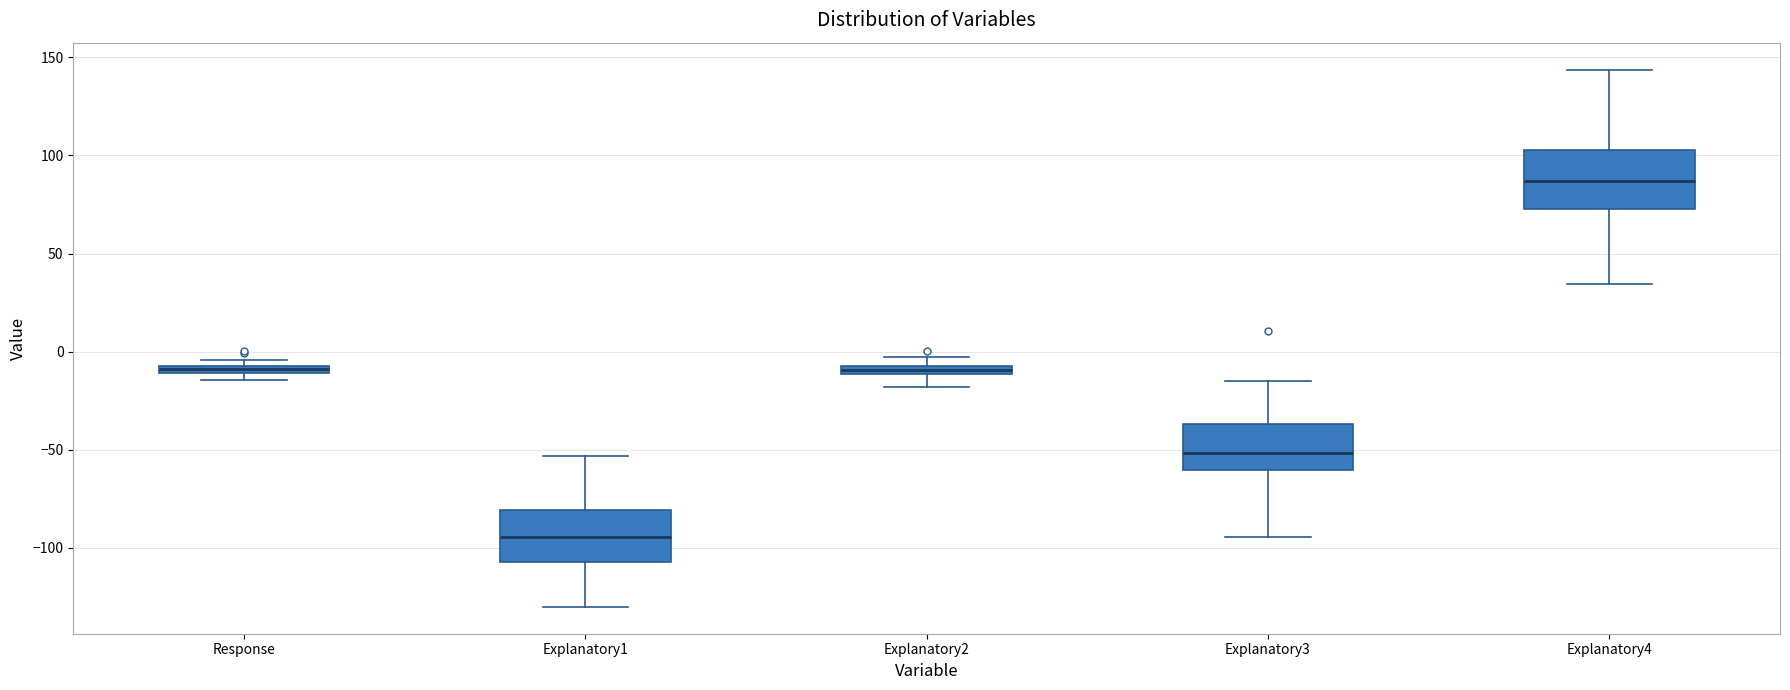

Which box's median line is the lowest?

Explanatory1